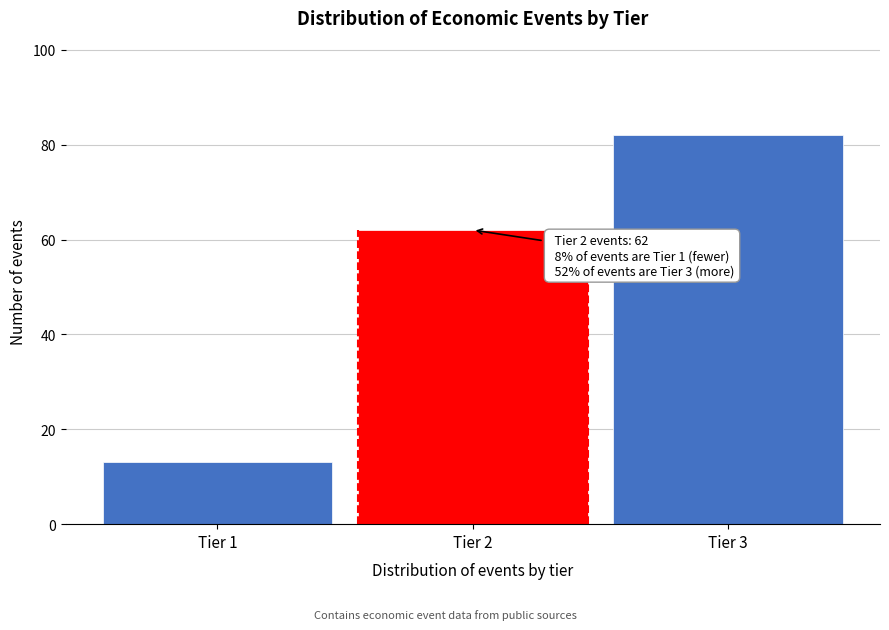

Reading left to right, extract all data points from this chart.

Tier 1=13	Tier 2=62	Tier 3=82